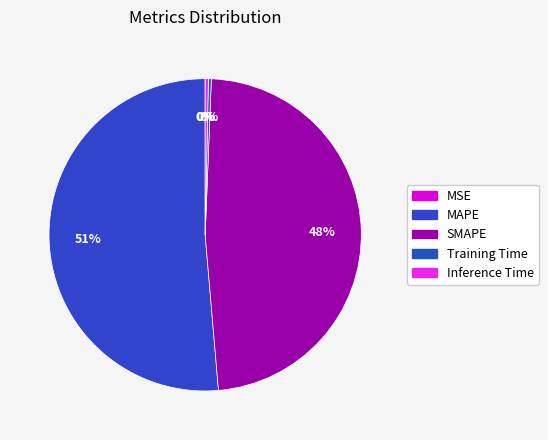

True or false: MAPE accounts for 42% of the total.

False